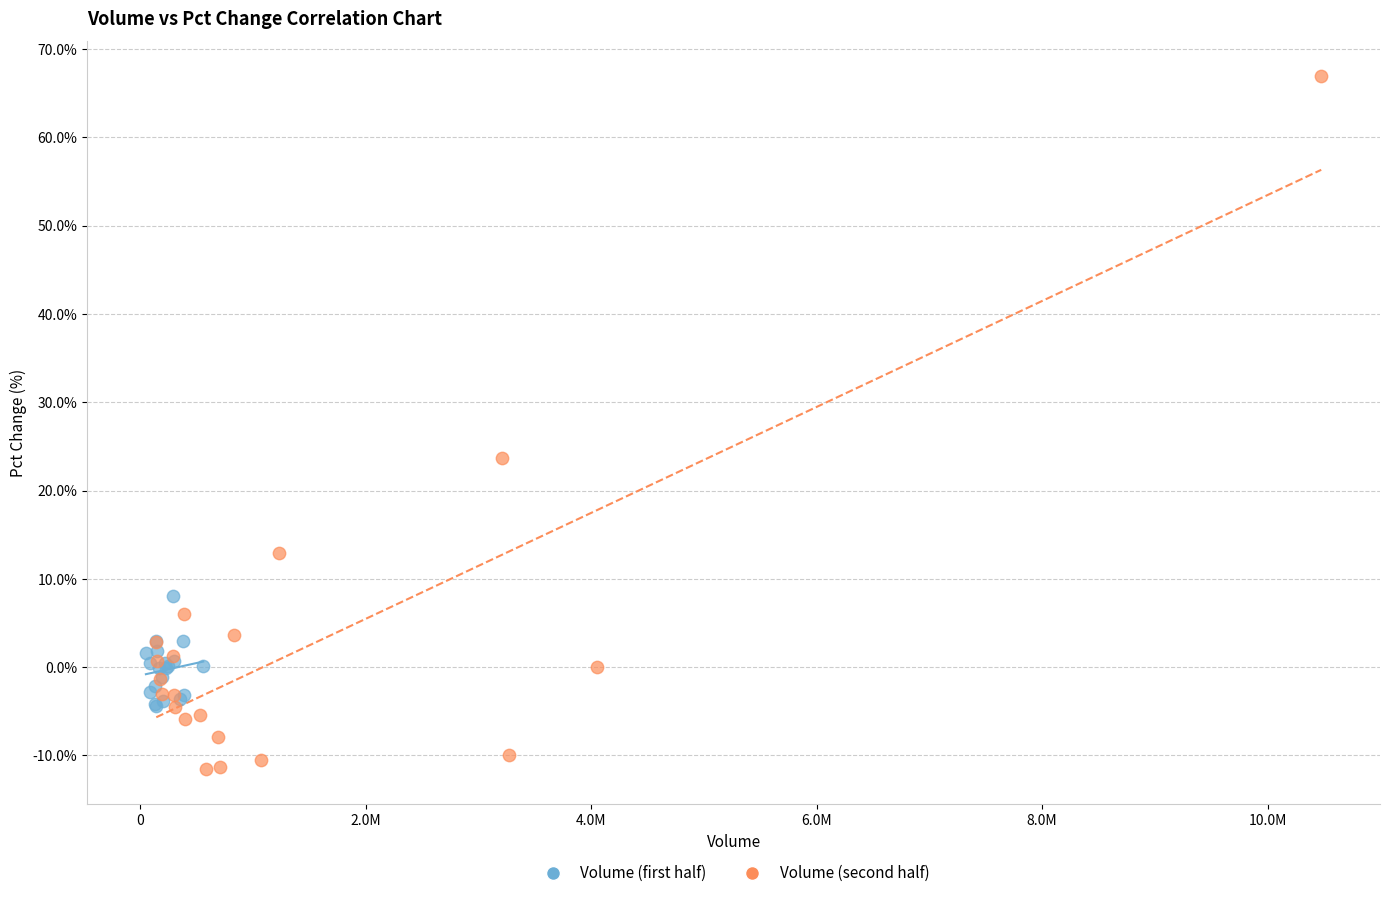

Which series reaches the maximum Y coordinate?

Volume (second half)